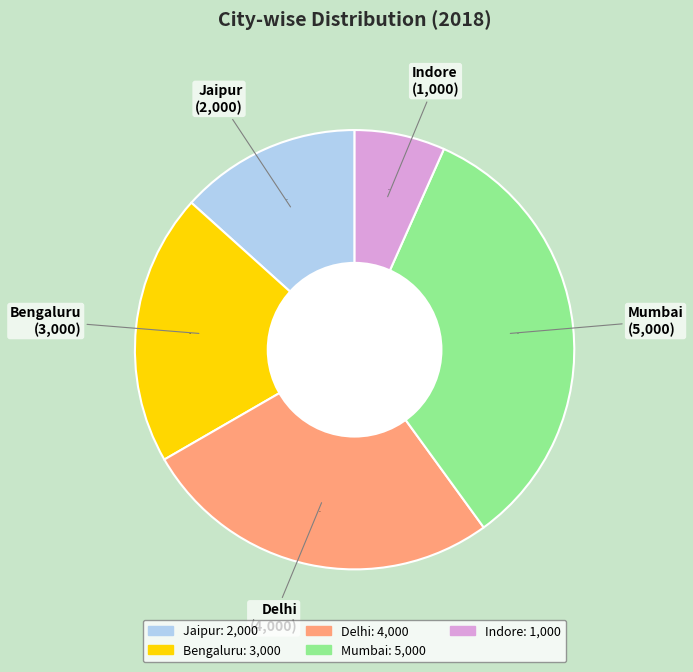

What is the smallest slice in the pie chart?

Indore